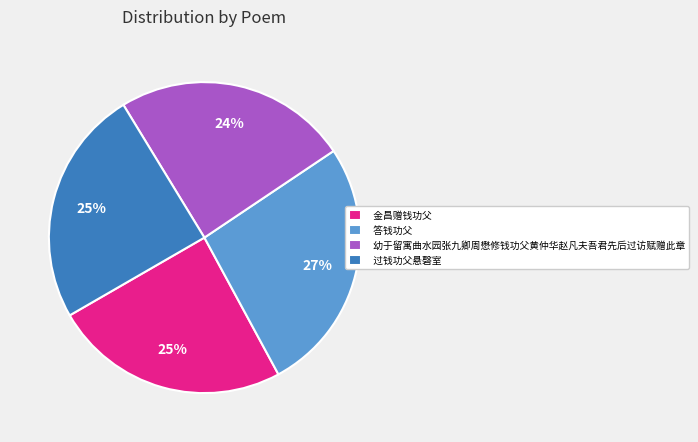

The 金昌赠钱功父 slice represents 31% of the pie. True or false?

False